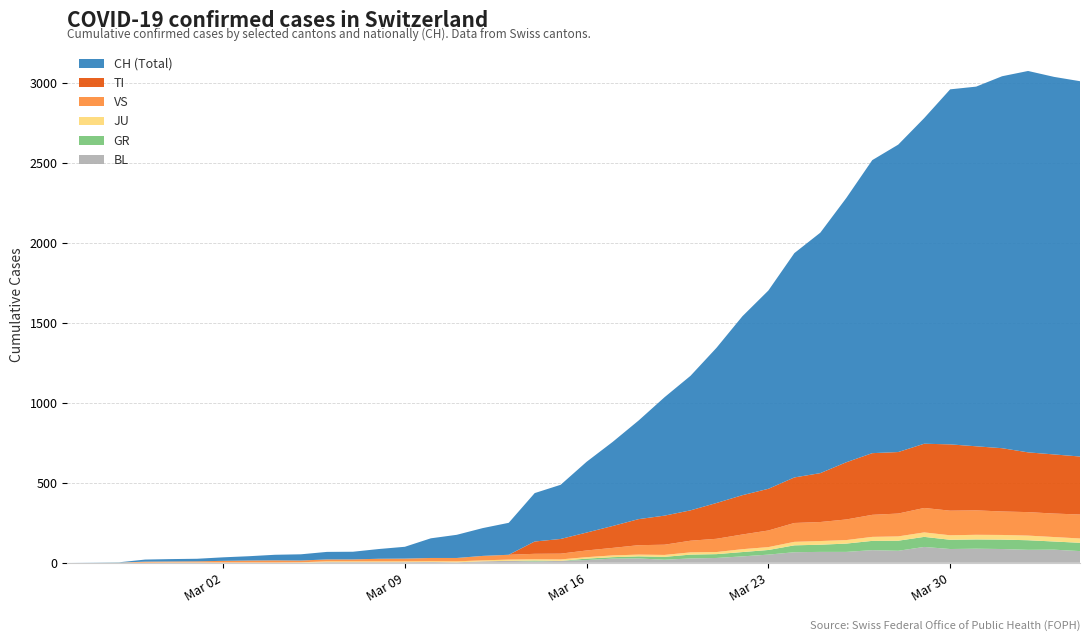

Reading left to right, list all the values displayed in this chart.

BL: 2020-02-25=0	2020-02-26=0	2020-02-27=0	2020-02-28=0	2020-02-29=1	2020-03-01=1	2020-03-02=1	2020-03-03=1	2020-03-04=1	2020-03-05=1	2020-03-06=4	2020-03-07=4	2020-03-08=4	2020-03-09=4	2020-03-10=5	2020-03-11=3	2020-03-12=9	2020-03-13=12	2020-03-14=8	2020-03-15=12	2020-03-16=17	2020-03-17=26	2020-03-18=27	2020-03-19=19	2020-03-20=27	2020-03-21=30	2020-03-22=40	2020-03-23=51	2020-03-24=66	2020-03-25=68	2020-03-26=68	2020-03-27=79	2020-03-28=75	2020-03-29=99	2020-03-30=86	2020-03-31=88	2020-04-01=86	2020-04-02=81	2020-04-03=82	2020-04-04=73
GR: 2020-02-25=0	2020-02-26=0	2020-02-27=0	2020-02-28=0	2020-02-29=0	2020-03-01=0	2020-03-02=0	2020-03-03=0	2020-03-04=0	2020-03-05=0	2020-03-06=0	2020-03-07=0	2020-03-08=0	2020-03-09=0	2020-03-10=0	2020-03-11=0	2020-03-12=0	2020-03-13=0	2020-03-14=6	2020-03-15=0	2020-03-16=9	2020-03-17=9	2020-03-18=13	2020-03-19=18	2020-03-20=24	2020-03-21=24	2020-03-22=27	2020-03-23=29	2020-03-24=43	2020-03-25=45	2020-03-26=52	2020-03-27=58	2020-03-28=63	2020-03-29=63	2020-03-30=58	2020-03-31=58	2020-04-01=59	2020-04-02=60	2020-04-03=51	2020-04-04=52
JU: 2020-02-25=0	2020-02-26=0	2020-02-27=1	2020-02-28=1	2020-02-29=1	2020-03-01=1	2020-03-02=1	2020-03-03=1	2020-03-04=1	2020-03-05=2	2020-03-06=5	2020-03-07=5	2020-03-08=5	2020-03-09=5	2020-03-10=5	2020-03-11=6	2020-03-12=6	2020-03-13=8	2020-03-14=8	2020-03-15=9	2020-03-16=9	2020-03-17=11	2020-03-18=11	2020-03-19=12	2020-03-20=14	2020-03-21=13	2020-03-22=18	2020-03-23=18	2020-03-24=22	2020-03-25=23	2020-03-26=22	2020-03-27=25	2020-03-28=27	2020-03-29=28	2020-03-30=28	2020-03-31=29	2020-04-01=29	2020-04-02=29	2020-04-03=28	2020-04-04=27
TI: 2020-02-25=0	2020-02-26=0	2020-02-27=0	2020-02-28=0	2020-02-29=0	2020-03-01=0	2020-03-02=0	2020-03-03=0	2020-03-04=0	2020-03-05=0	2020-03-06=0	2020-03-07=0	2020-03-08=0	2020-03-09=0	2020-03-10=0	2020-03-11=0	2020-03-12=0	2020-03-13=0	2020-03-14=77	2020-03-15=92	2020-03-16=112	2020-03-17=137	2020-03-18=163	2020-03-19=182	2020-03-20=190	2020-03-21=224	2020-03-22=246	2020-03-23=261	2020-03-24=285	2020-03-25=306	2020-03-26=358	2020-03-27=386	2020-03-28=385	2020-03-29=402	2020-03-30=415	2020-03-31=401	2020-04-01=396	2020-04-02=374	2020-04-03=370	2020-04-04=363
VS: 2020-02-25=0	2020-02-26=0	2020-02-27=0	2020-02-28=6	2020-02-29=6	2020-03-01=7	2020-03-02=10	2020-03-03=12	2020-03-04=13	2020-03-05=11	2020-03-06=12	2020-03-07=12	2020-03-08=16	2020-03-09=17	2020-03-10=20	2020-03-11=21	2020-03-12=28	2020-03-13=30	2020-03-14=34	2020-03-15=36	2020-03-16=42	2020-03-17=47	2020-03-18=59	2020-03-19=64	2020-03-20=73	2020-03-21=83	2020-03-22=92	2020-03-23=104	2020-03-24=118	2020-03-25=119	2020-03-26=129	2020-03-27=138	2020-03-28=143	2020-03-29=153	2020-03-30=154	2020-03-31=153	2020-04-01=147	2020-04-02=147	2020-04-03=147	2020-04-04=150
CH: 2020-02-25=0	2020-02-26=1	2020-02-27=2	2020-02-28=13	2020-02-29=15	2020-03-01=16	2020-03-02=22	2020-03-03=27	2020-03-04=35	2020-03-05=39	2020-03-06=47	2020-03-07=48	2020-03-08=61	2020-03-09=74	2020-03-10=123	2020-03-11=145	2020-03-12=174	2020-03-13=200	2020-03-14=303	2020-03-15=339	2020-03-16=443	2020-03-17=526	2020-03-18=617	2020-03-19=741	2020-03-20=842	2020-03-21=971	2020-03-22=1120	2020-03-23=1241	2020-03-24=1404	2020-03-25=1505	2020-03-26=1654	2020-03-27=1834	2020-03-28=1924	2020-03-29=2038	2020-03-30=2222	2020-03-31=2251	2020-04-01=2328	2020-04-02=2387	2020-04-03=2363	2020-04-04=2349